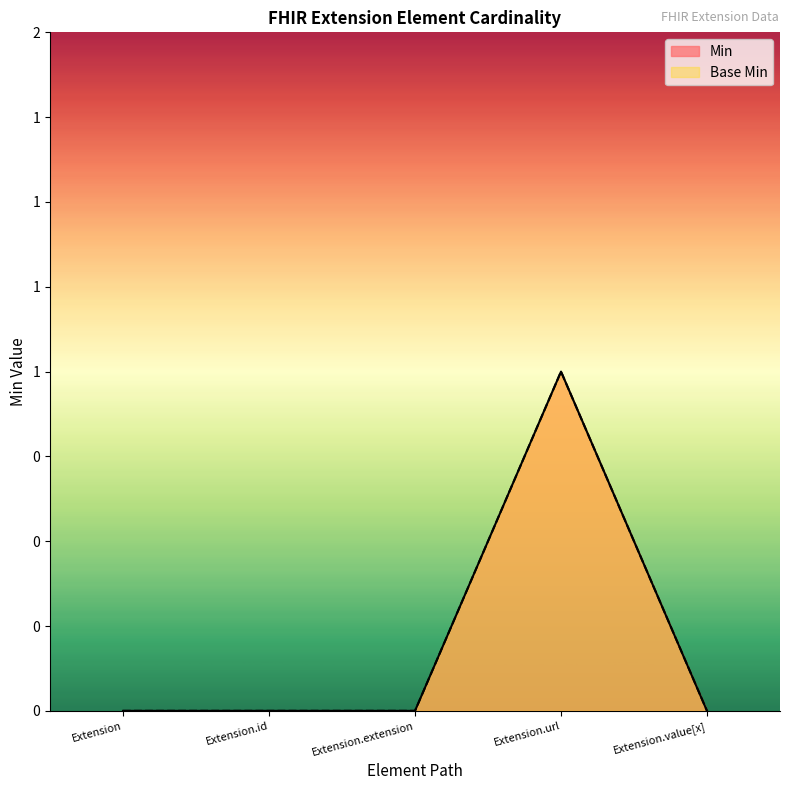

Is it true that Min equals 0 at Extension.id?

True